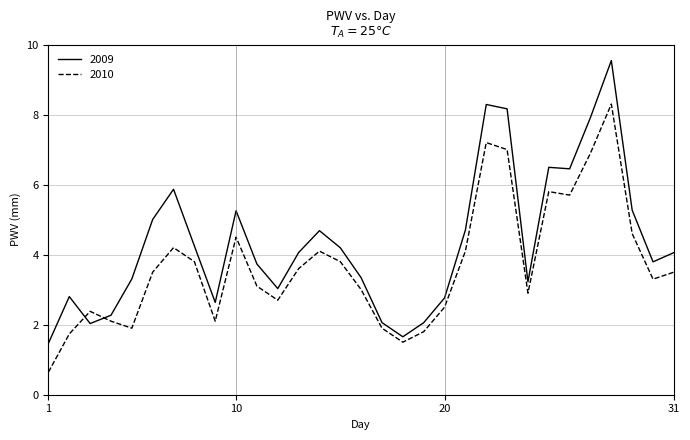

Which series has the largest total across all categories?

2009